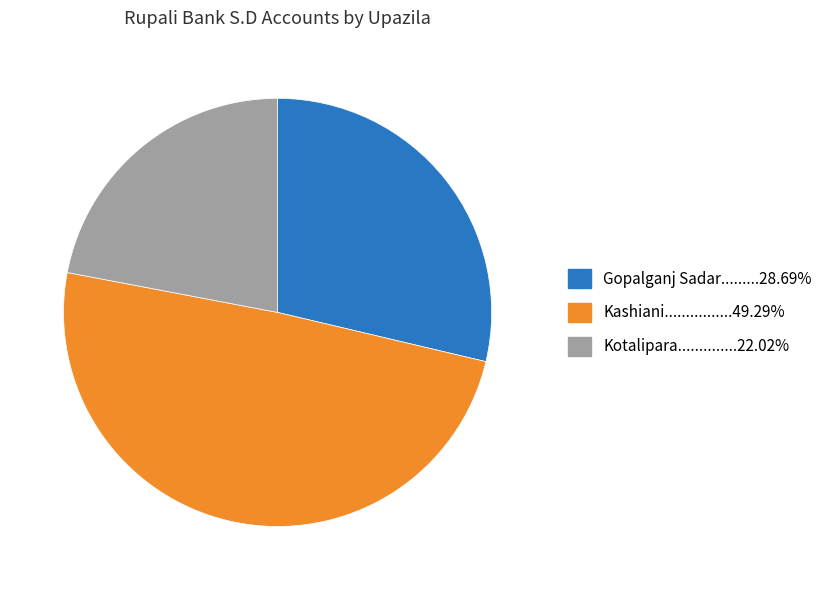

Does any single category account for the majority?

No